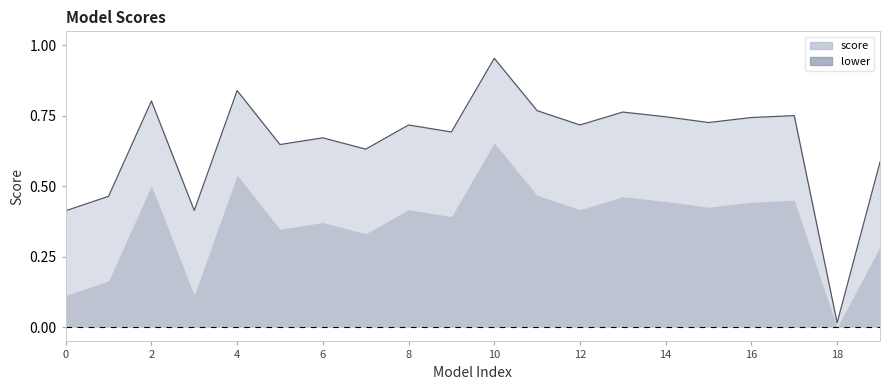

At which category does the data reach its first local valley?

3